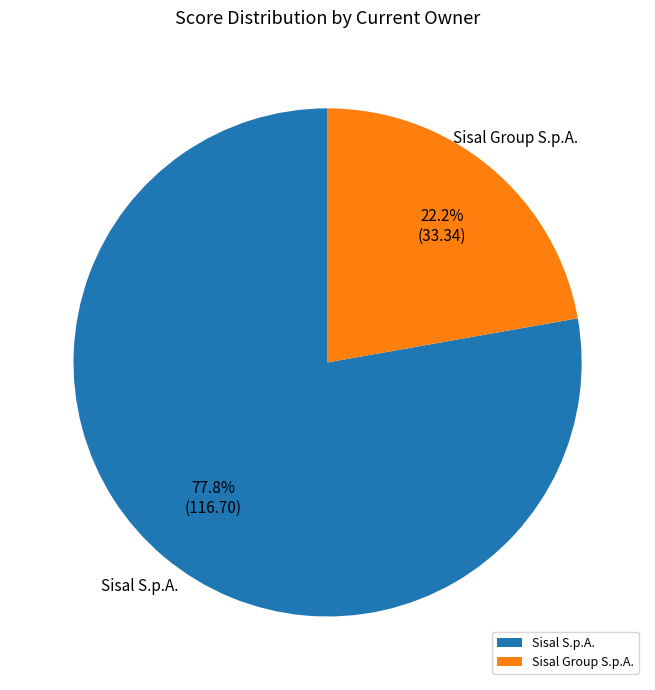

How many segments does this pie chart have?

2